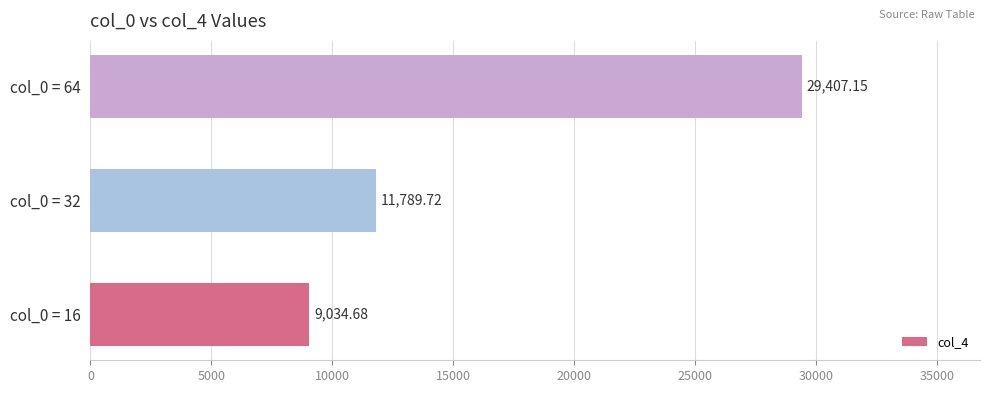

What is the difference between the values at col_0 = 16 and col_0 = 64?

20372.5